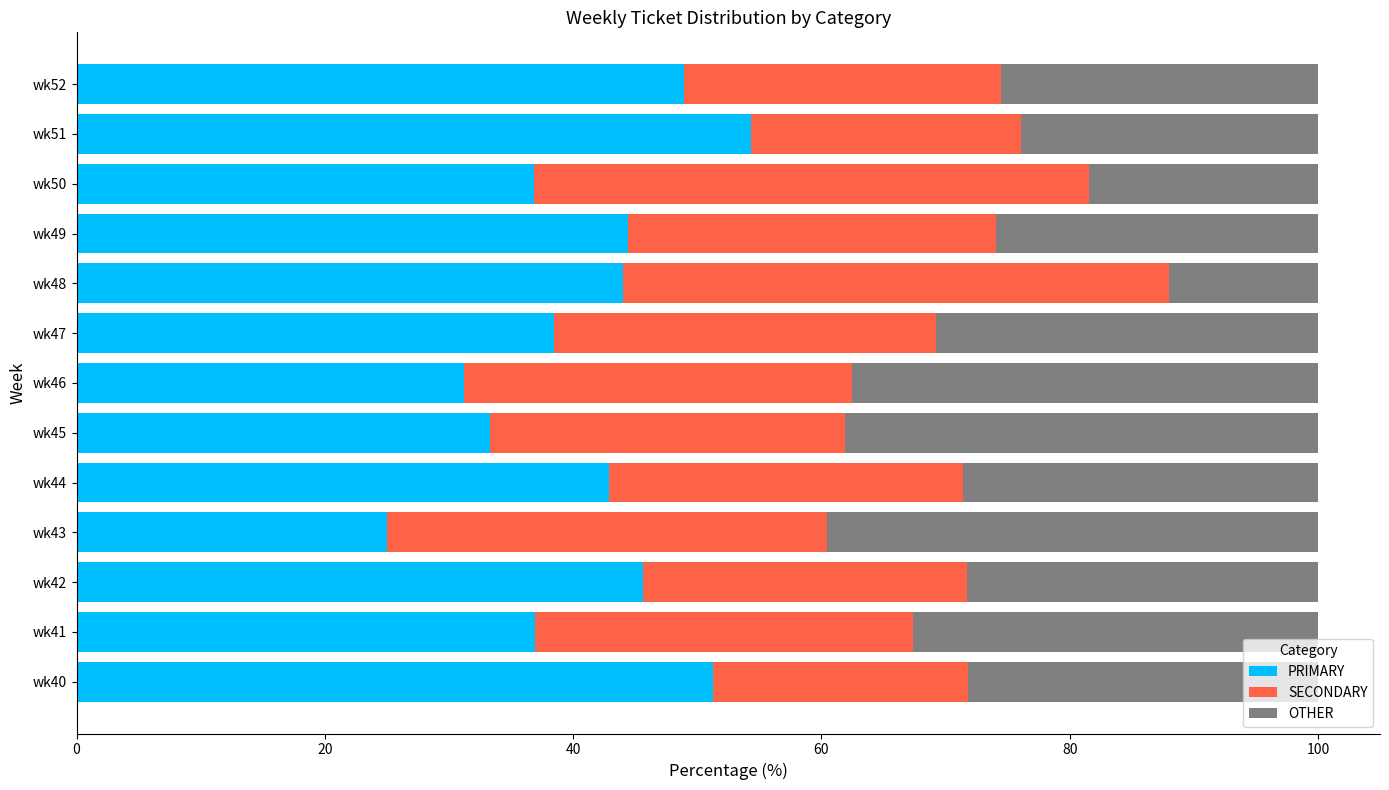

What is the total value across all series at wk46?

100.0